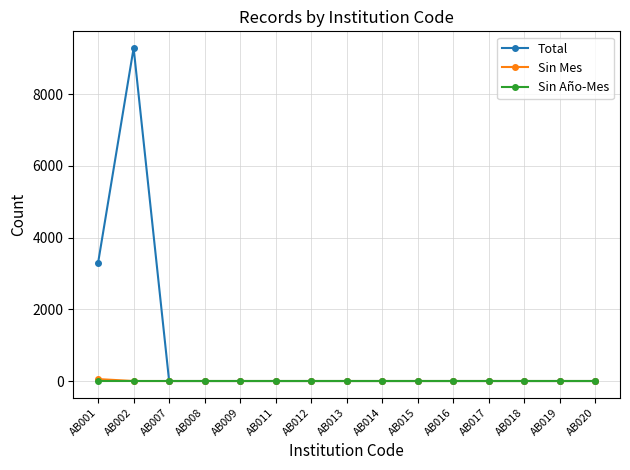

Which series has the widest spread of values?

Total